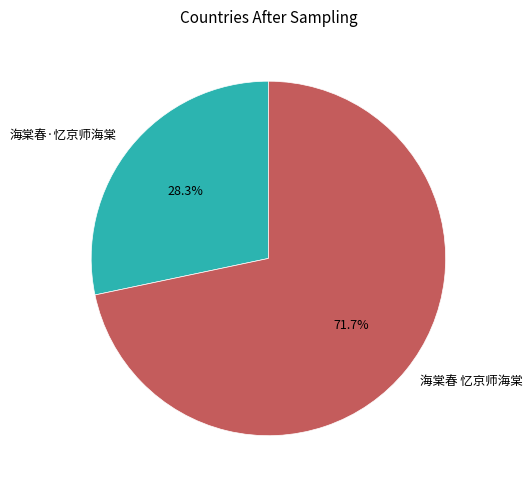

Is the sum of 海棠春·忆京师海棠 and 海棠春 忆京师海棠 greater than half?

Yes